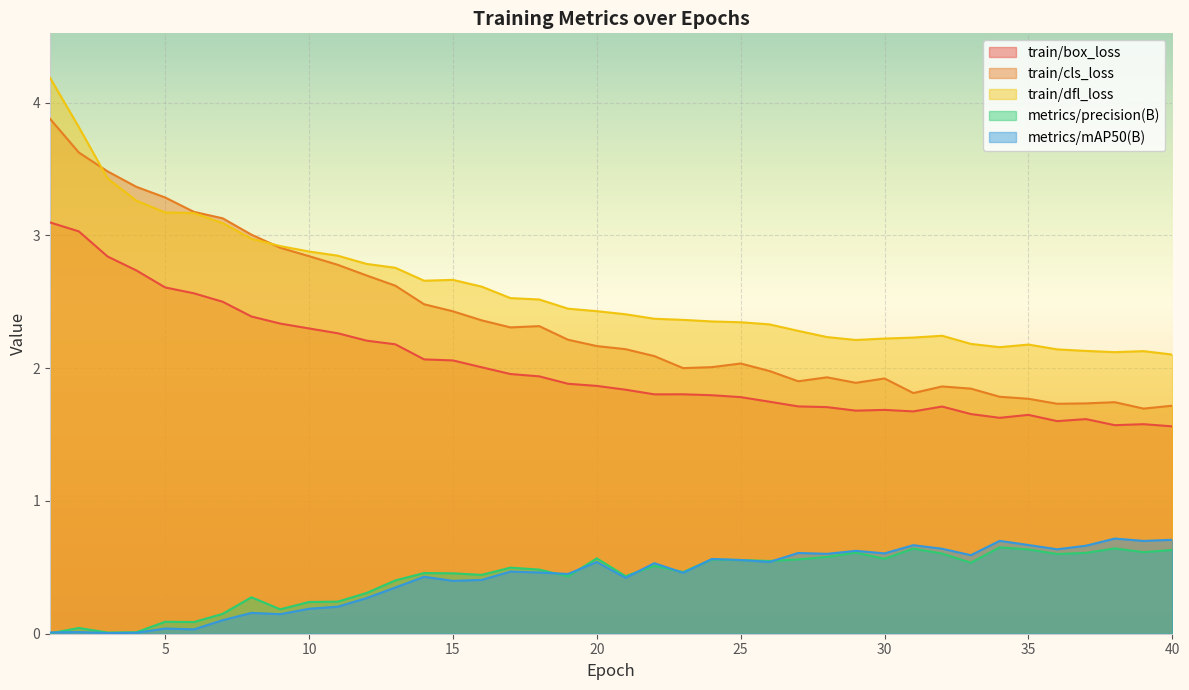

What are all the series names shown in the legend?

train/box_loss, train/cls_loss, train/dfl_loss, metrics/precision(B), metrics/mAP50(B)